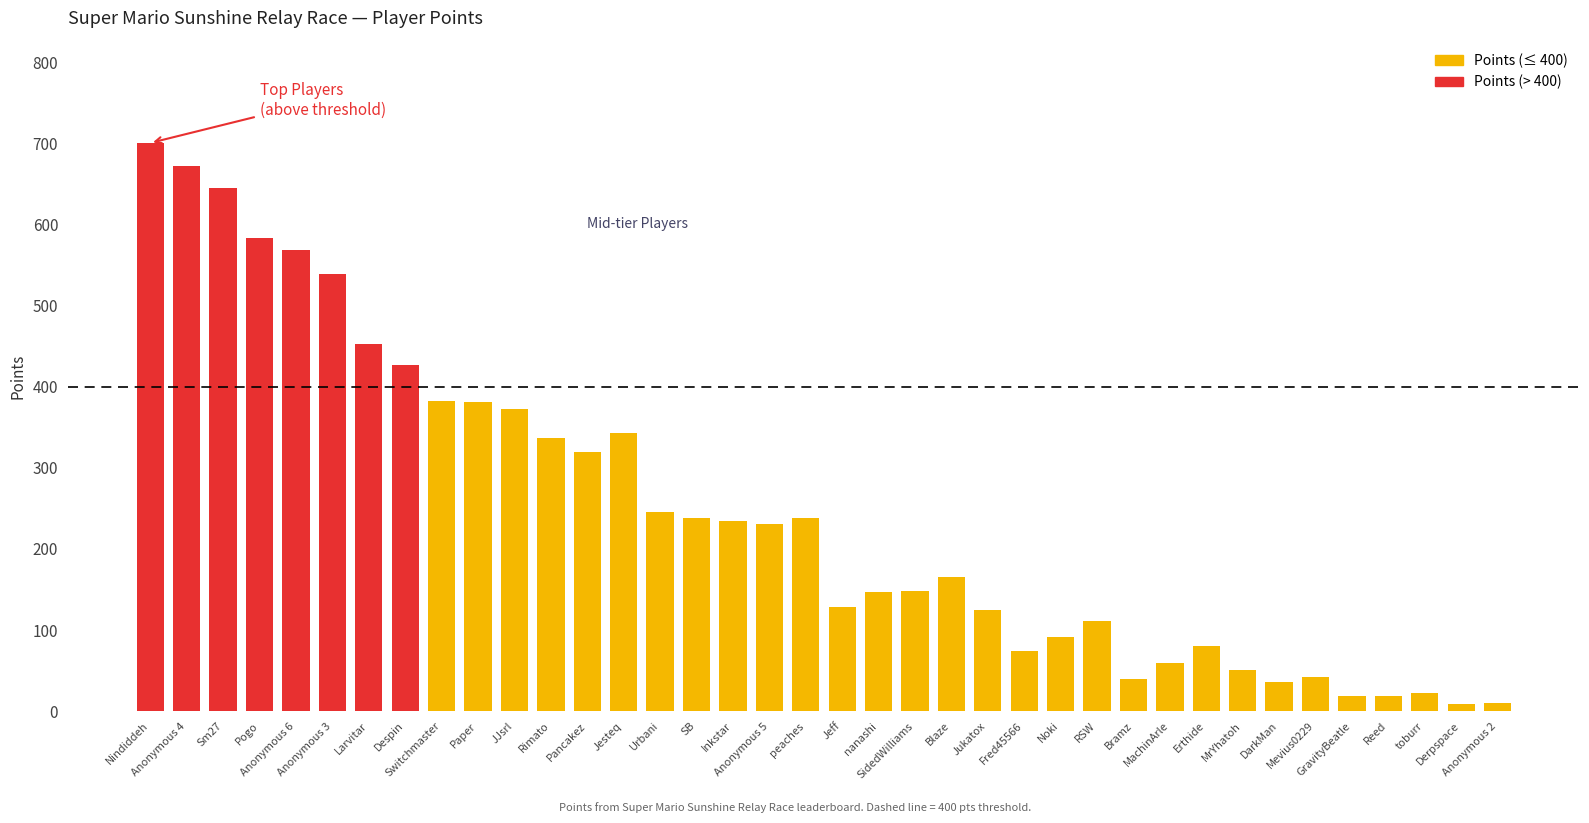

What is the greatest value displayed?

701